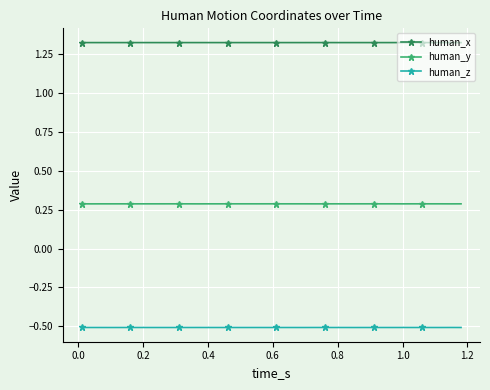

True or false: human_y and human_z intersect in this chart.

False